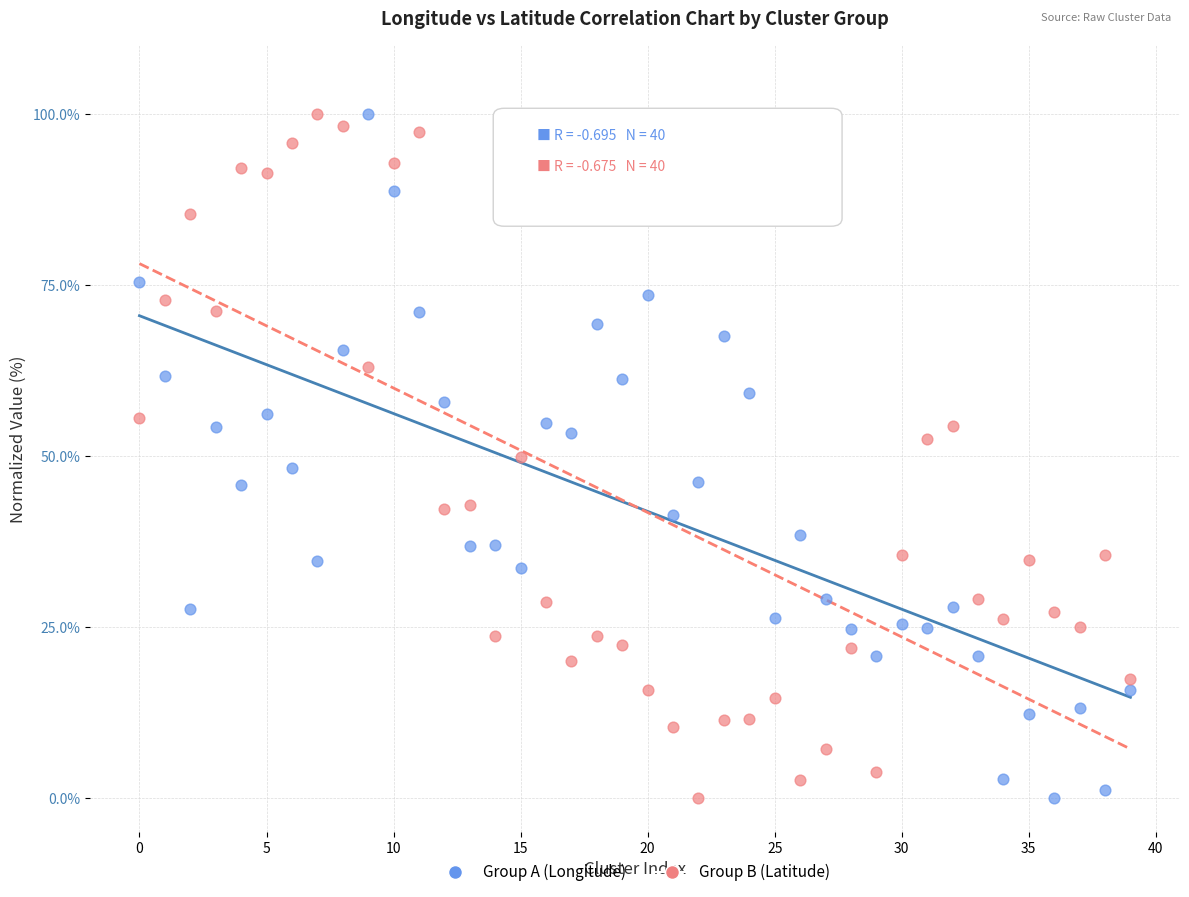

Across all data points, what is the range of Y values (max minus min)?

100.0